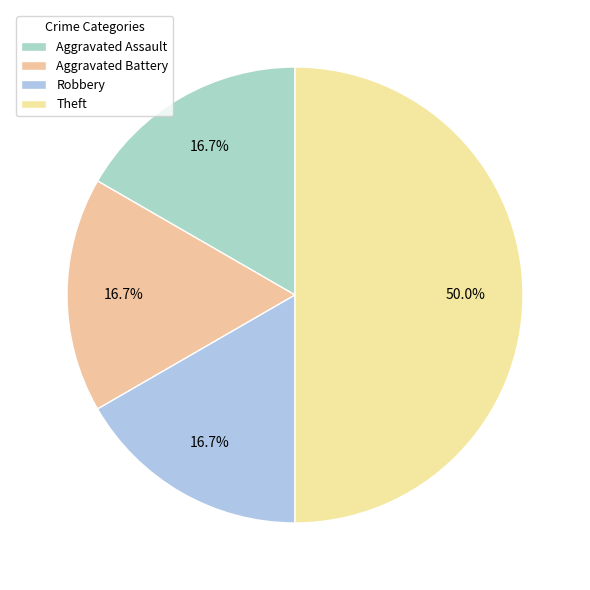

How many slices are in this pie chart?

4